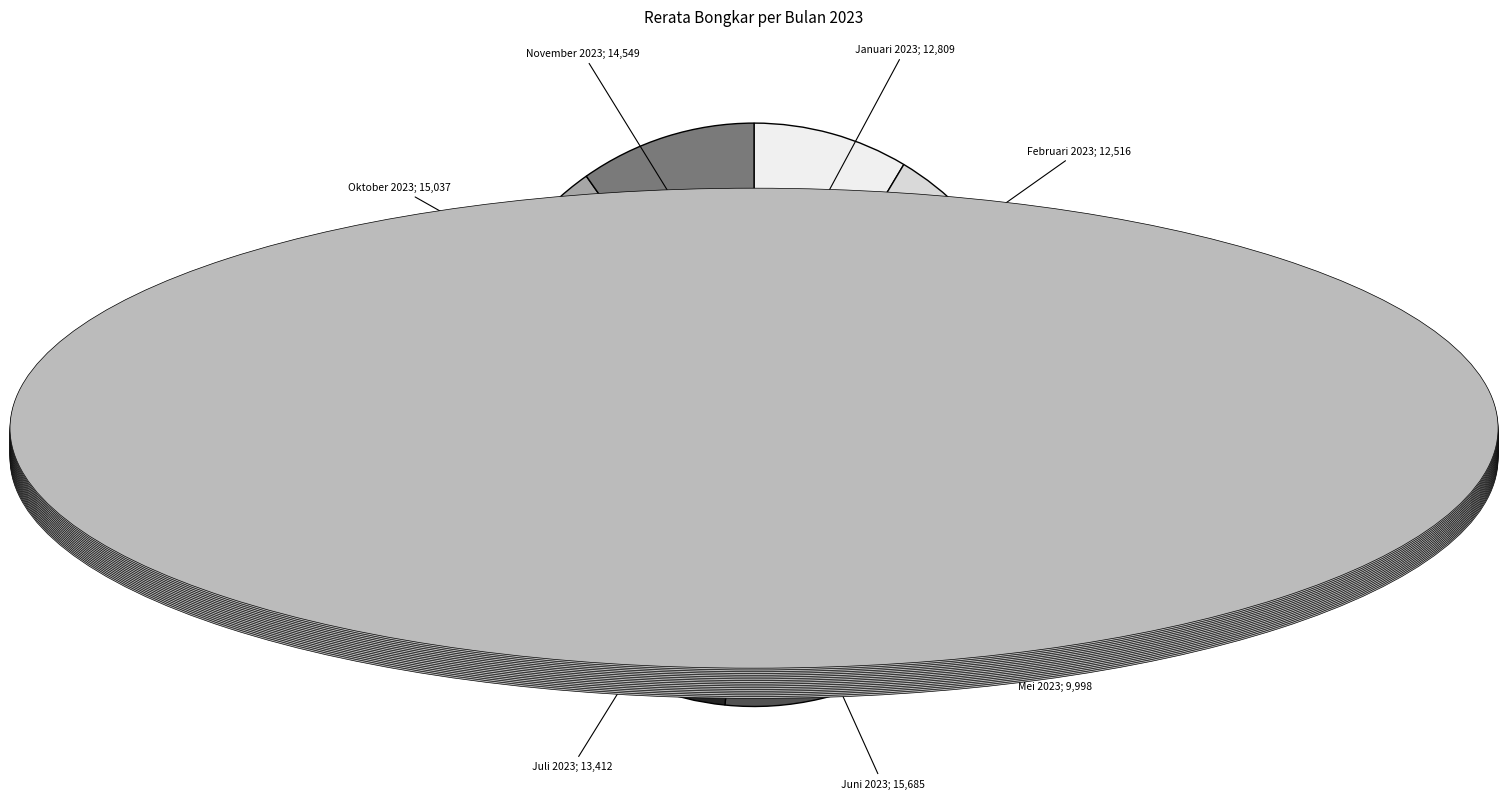

How many slices are in this pie chart?

11